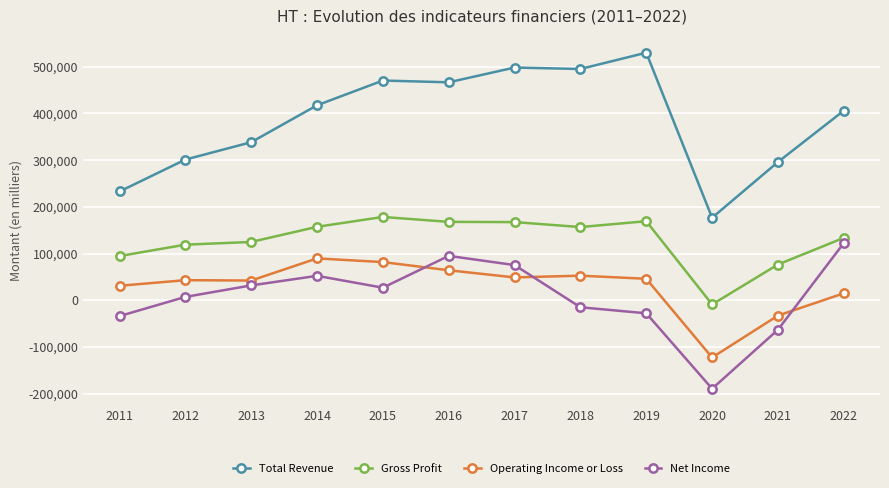

What are all the series names shown in the legend?

Total Revenue, Gross Profit, Operating Income or Loss, Net Income